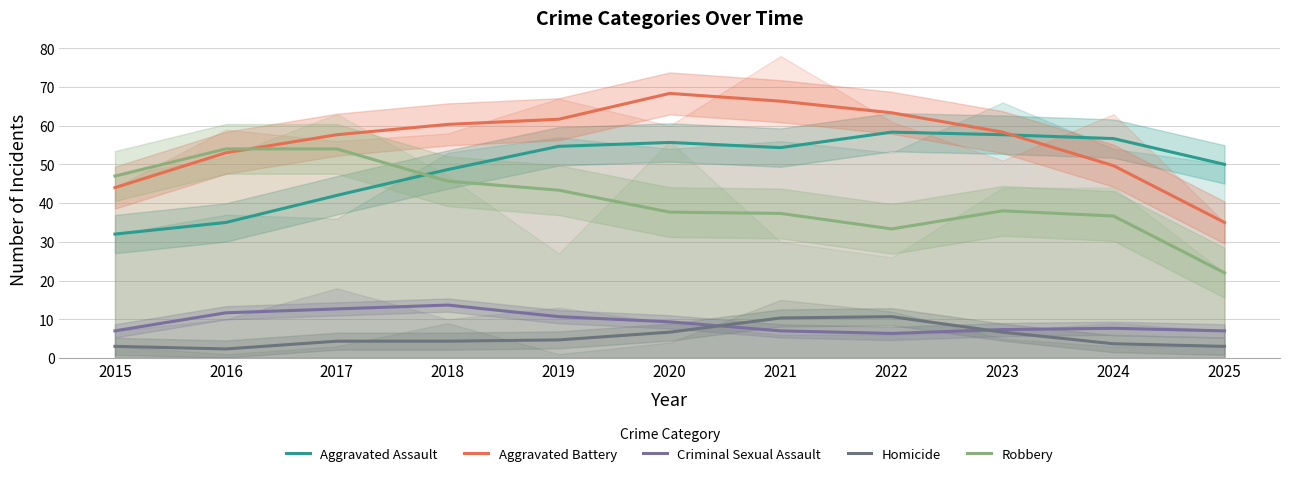

True or false: Criminal Sexual Assault and Aggravated Assault cross at least once.

False